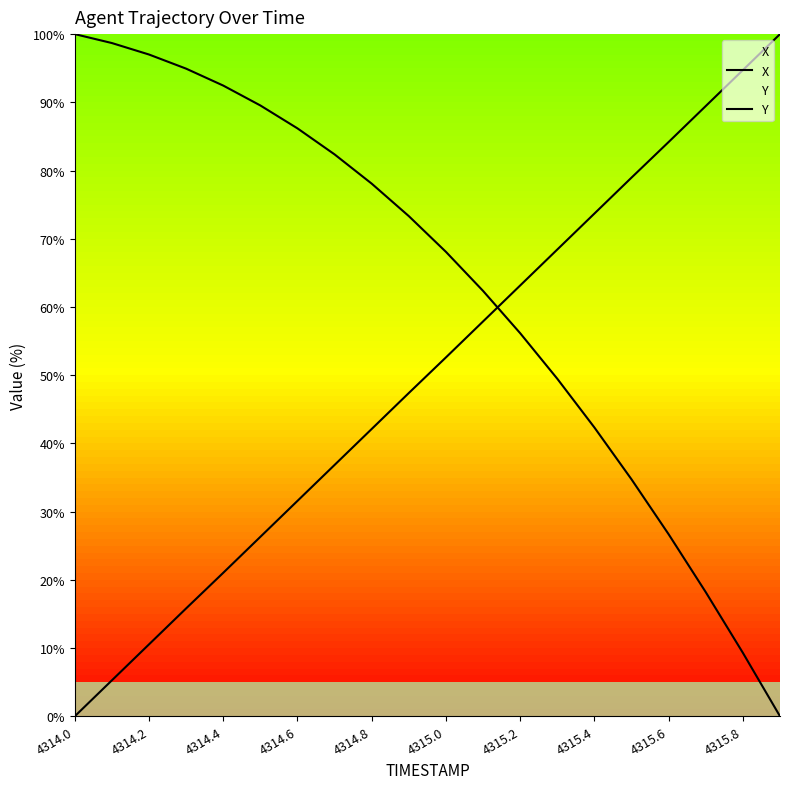

True or false: X has a value of 26.7 at 4315.6.

True